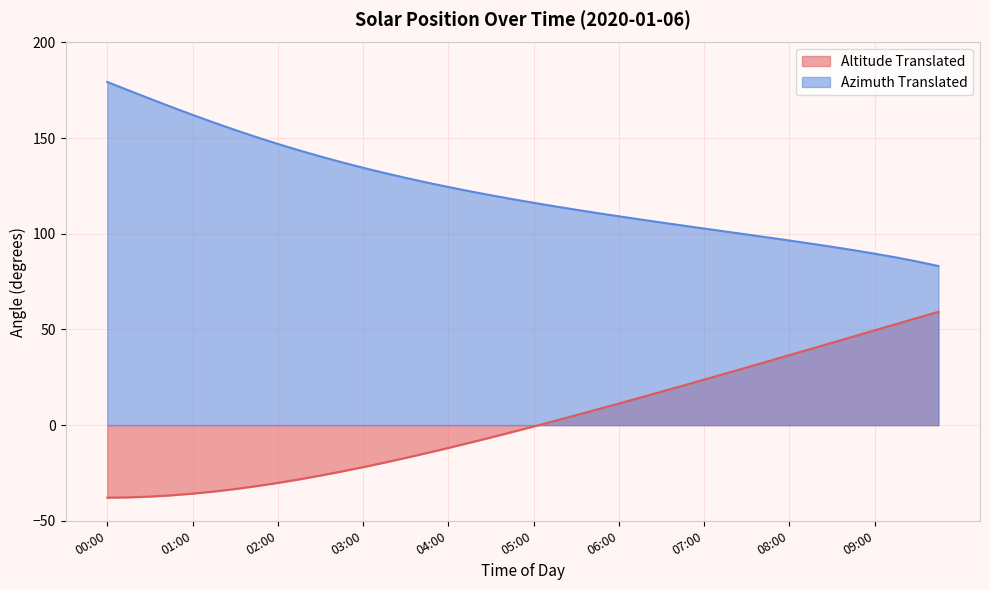

Where does the Altitude Translated series first go above 0?

05:15